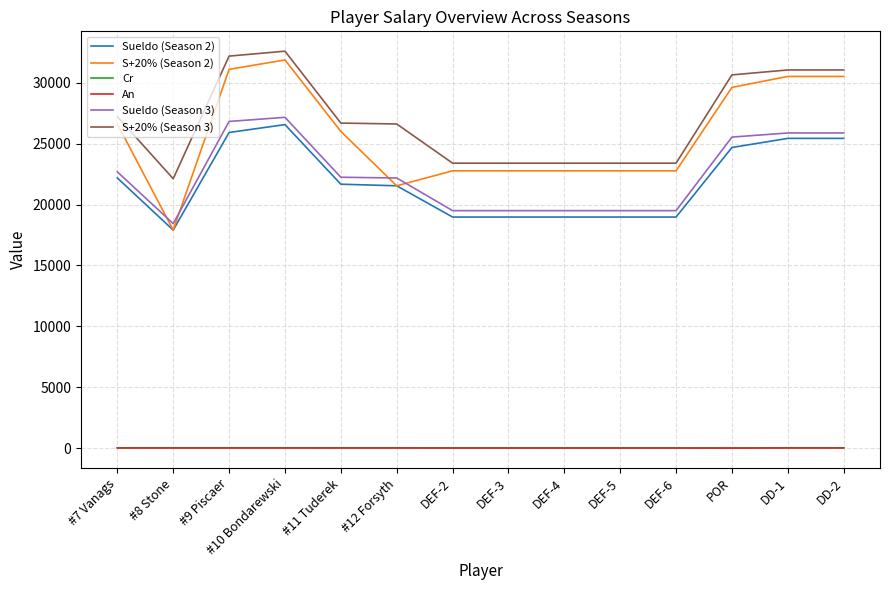

Which series has the widest spread of values?

S+20% (Season 2)